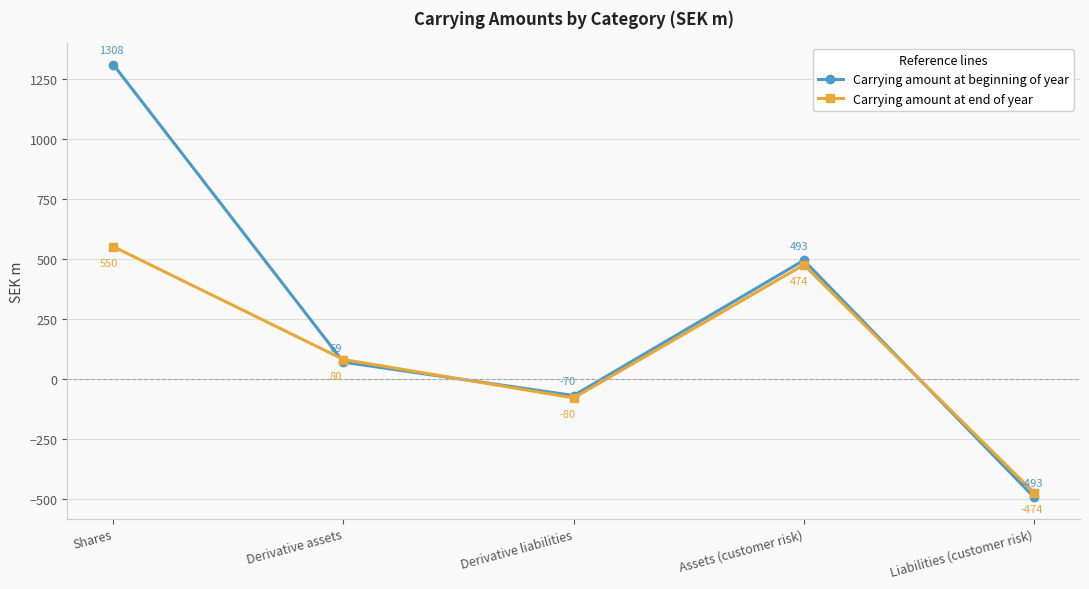

List the labels in order of Carrying amount at beginning of year value, largest first.

Shares, Assets (customer risk), Derivative assets, Derivative liabilities, Liabilities (customer risk)